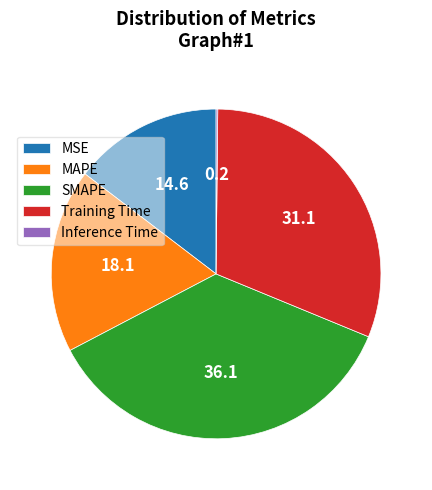

What is the largest slice in the pie chart?

SMAPE